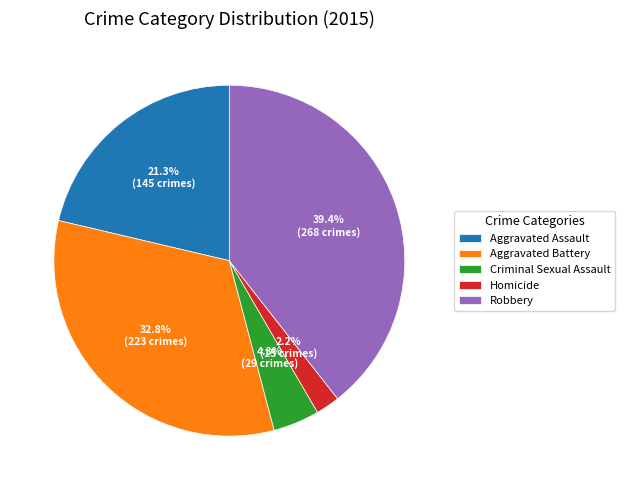

How many segments does this pie chart have?

5